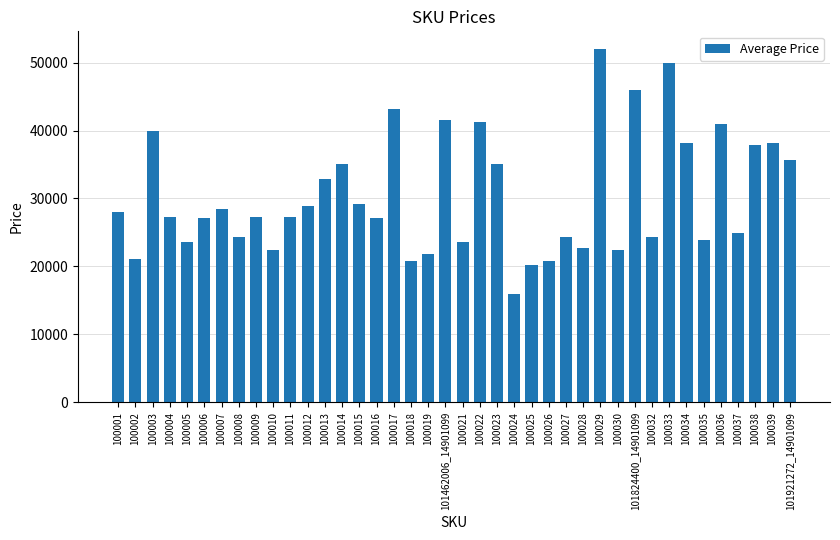

What is the change in value from 100019 to 100021?

+1824